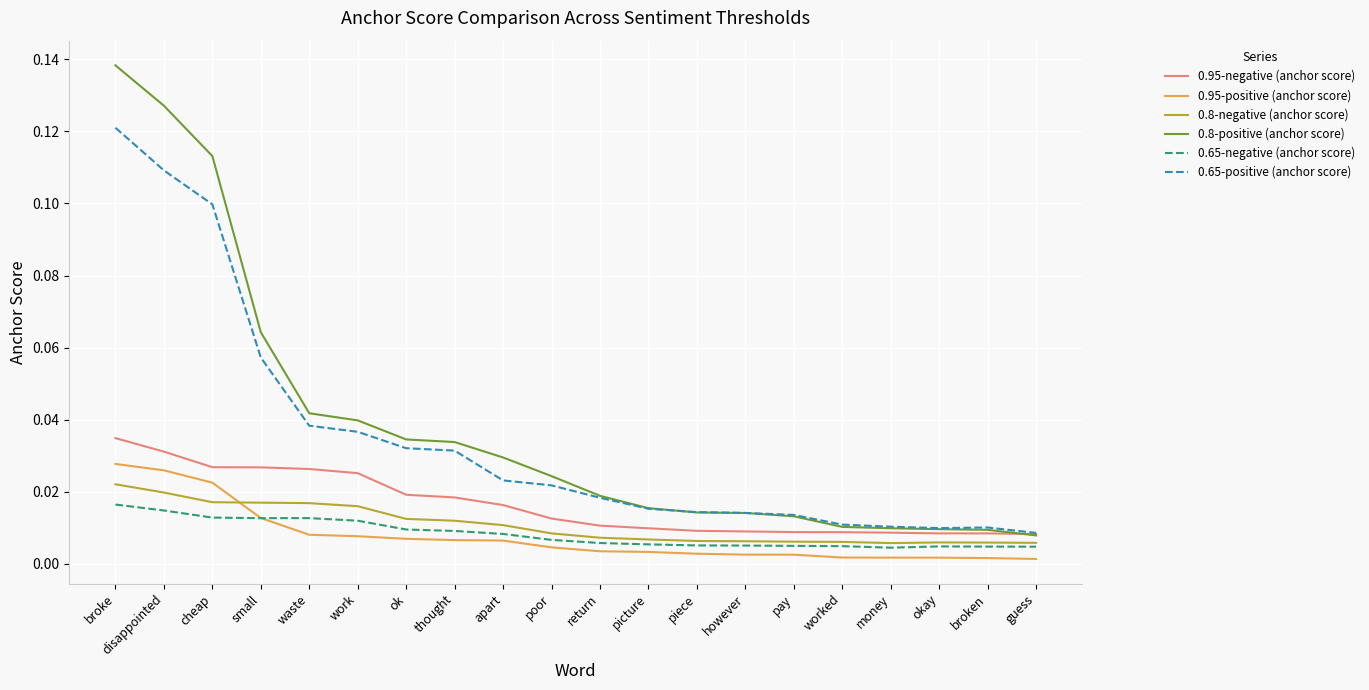

What position from the left is apart?

9